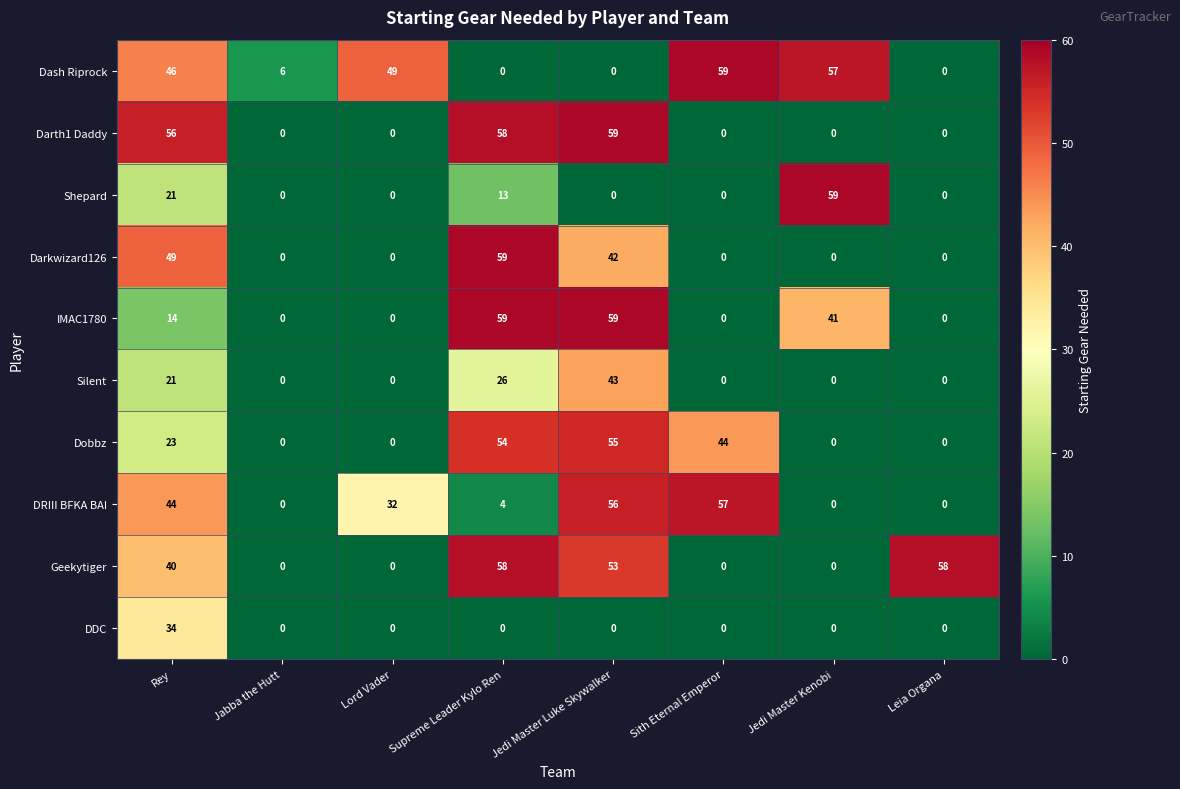

True or false: Dash Riprock has a value of 69 at Rey.

False